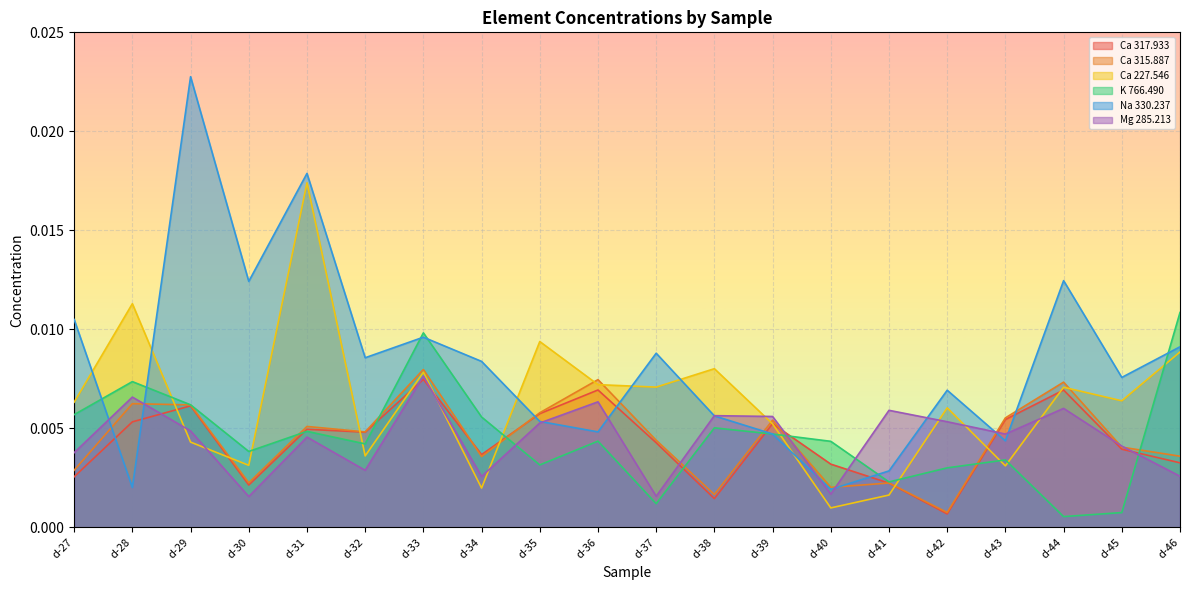

How many distinct data groups are displayed?

6